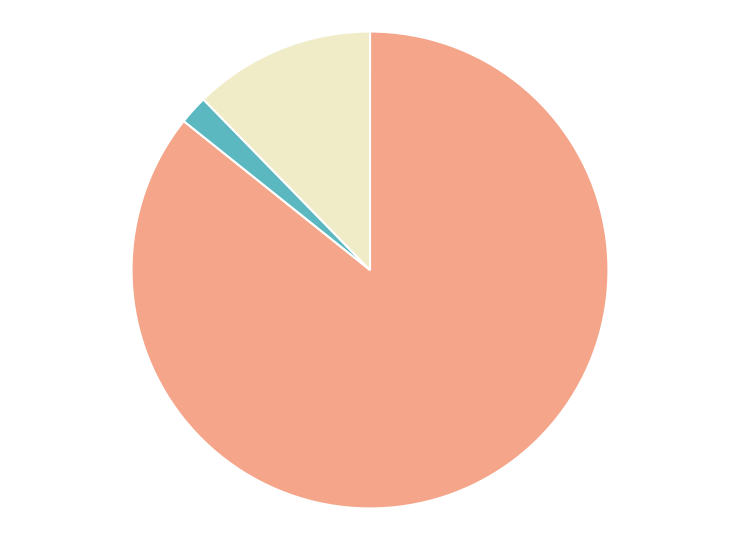

Is there a majority slice in this chart?

Yes